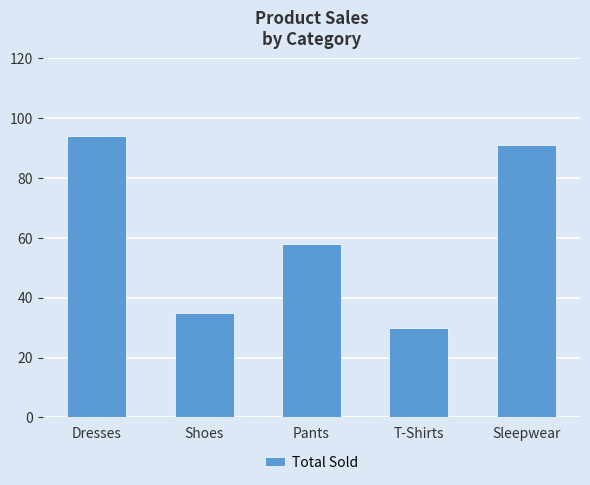

What is the label of the 1st bar from the left?

Dresses